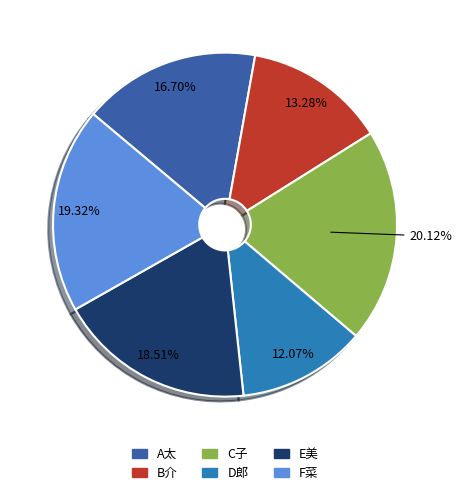

Combined, do C子 and F菜 account for over 50%?

No